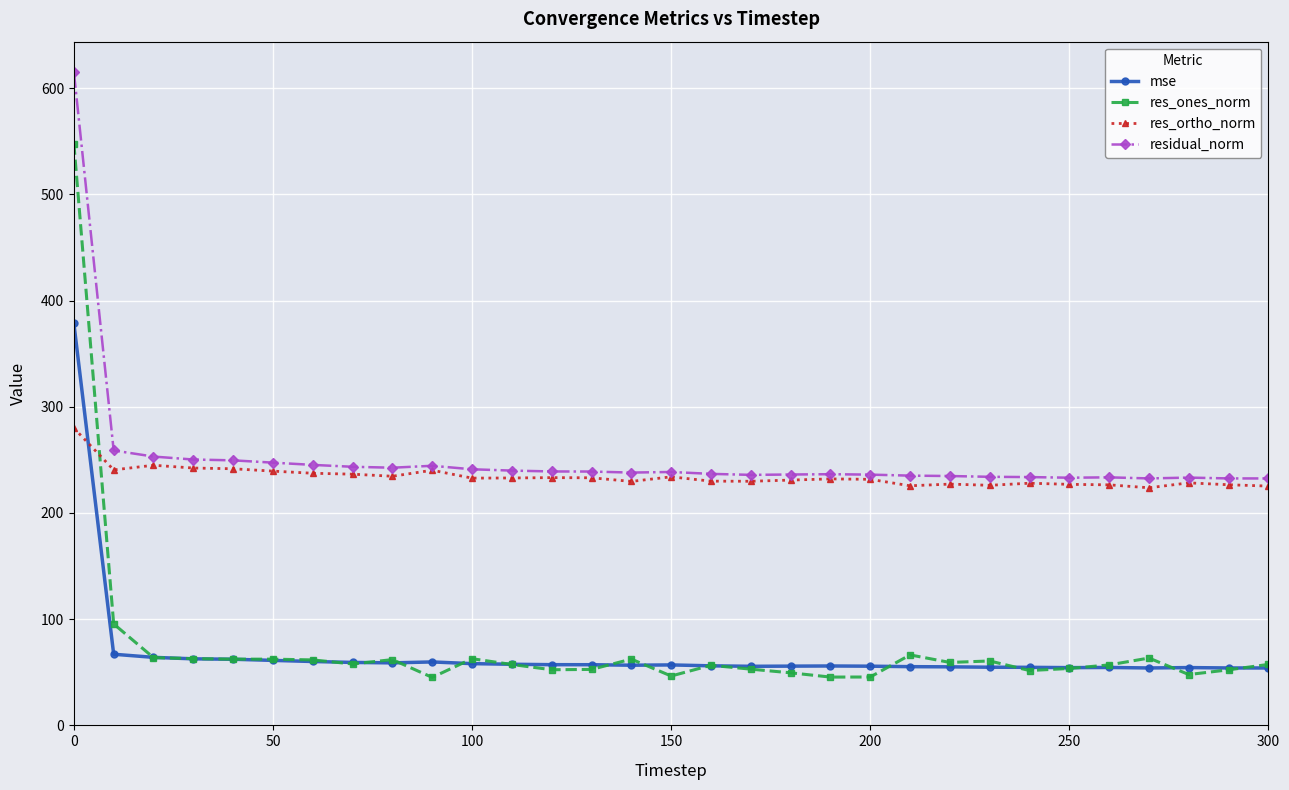

At how many categories does at least one series exceed 80?

31